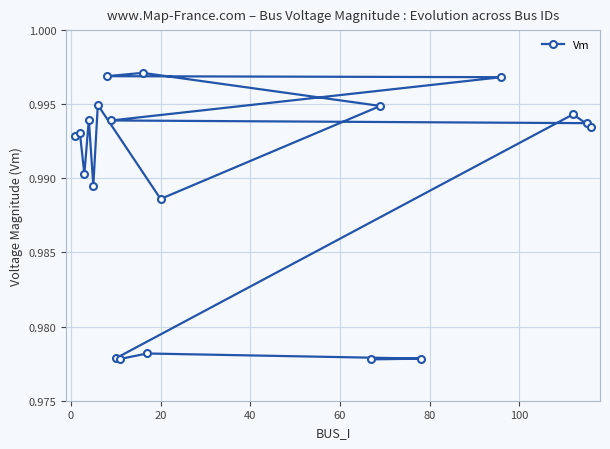

Count the values in the range 0 to 1.

20